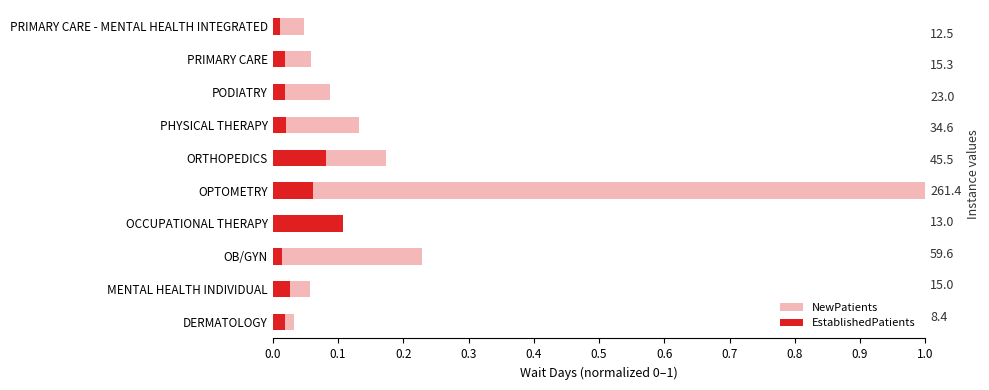

How many bars are there in each group?

2